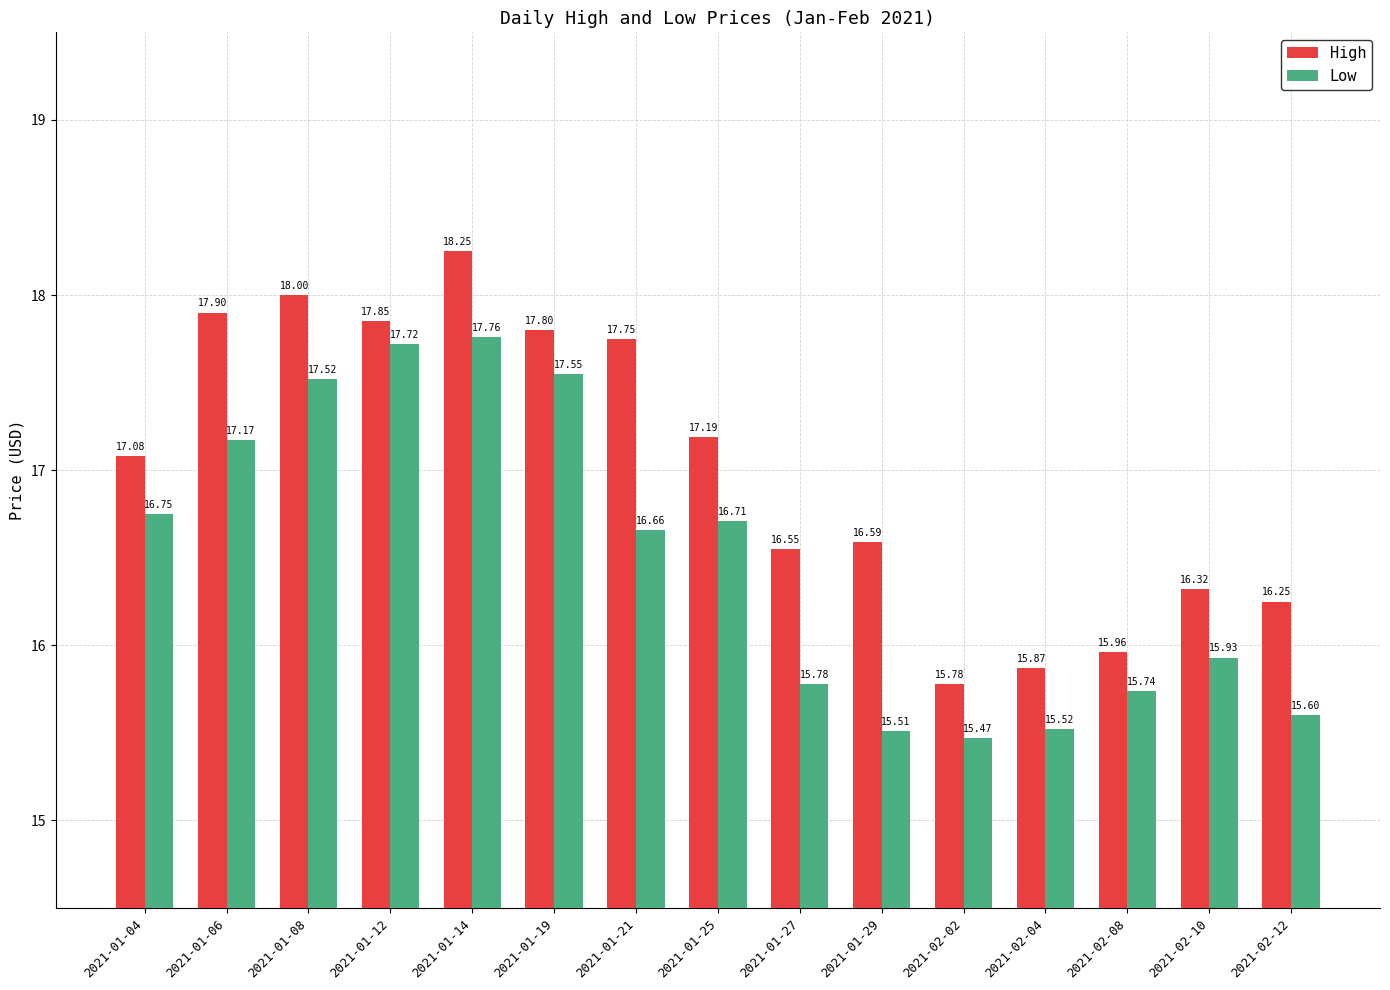

Rank the series at 2021-01-14 from highest to lowest value.

High, Low